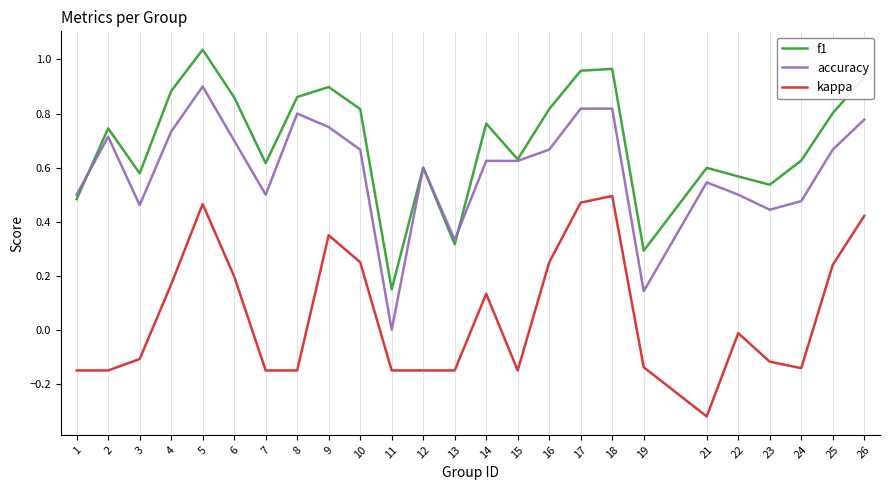

The value of kappa at 15 is -0.3. True or false?

False